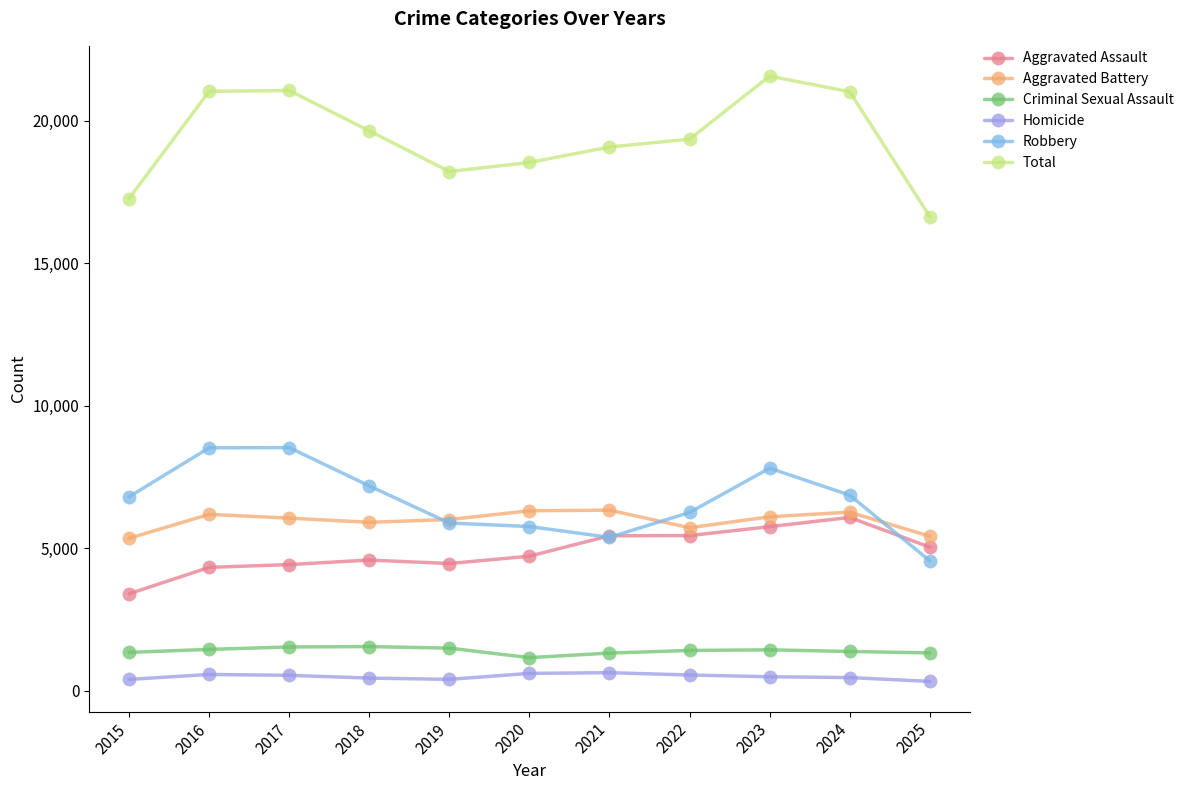

Which series has the largest range (max minus min)?

Total